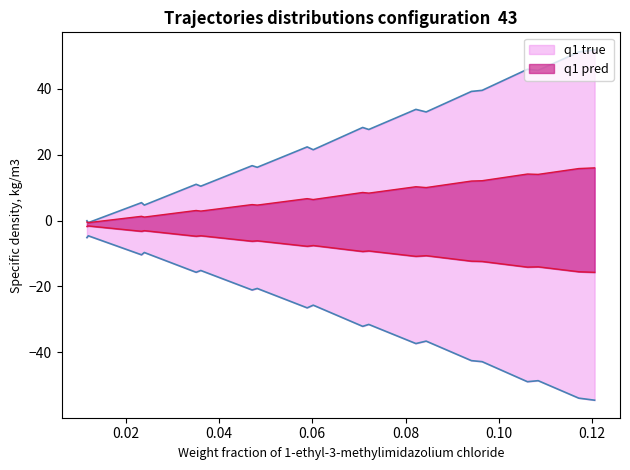

Read the Specific density upper value at 0.1084.

45.6